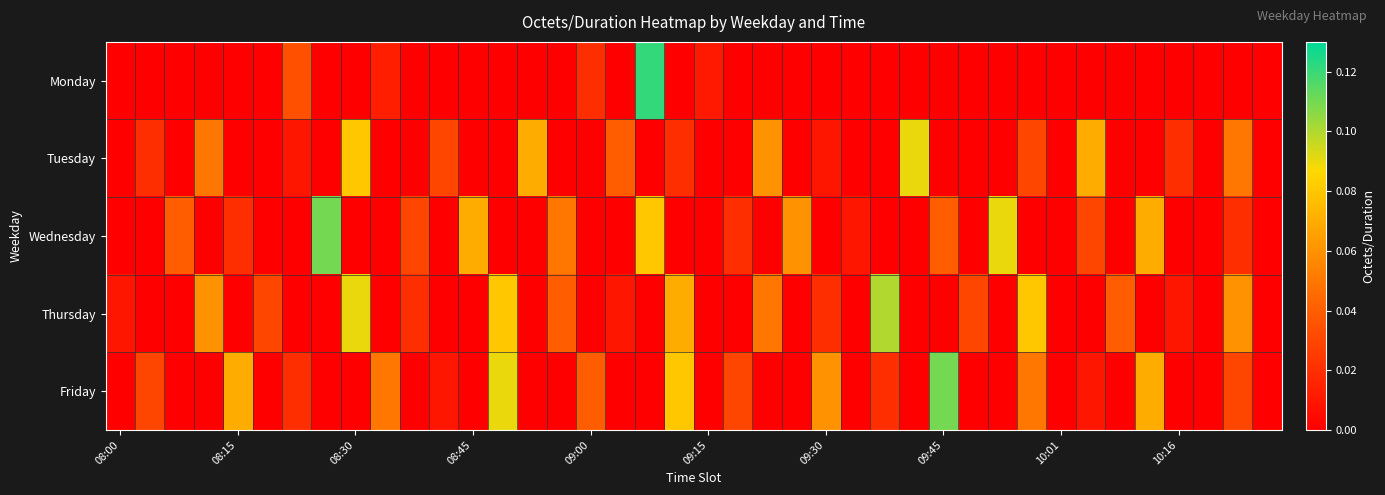

How many distinct data groups are displayed?

5